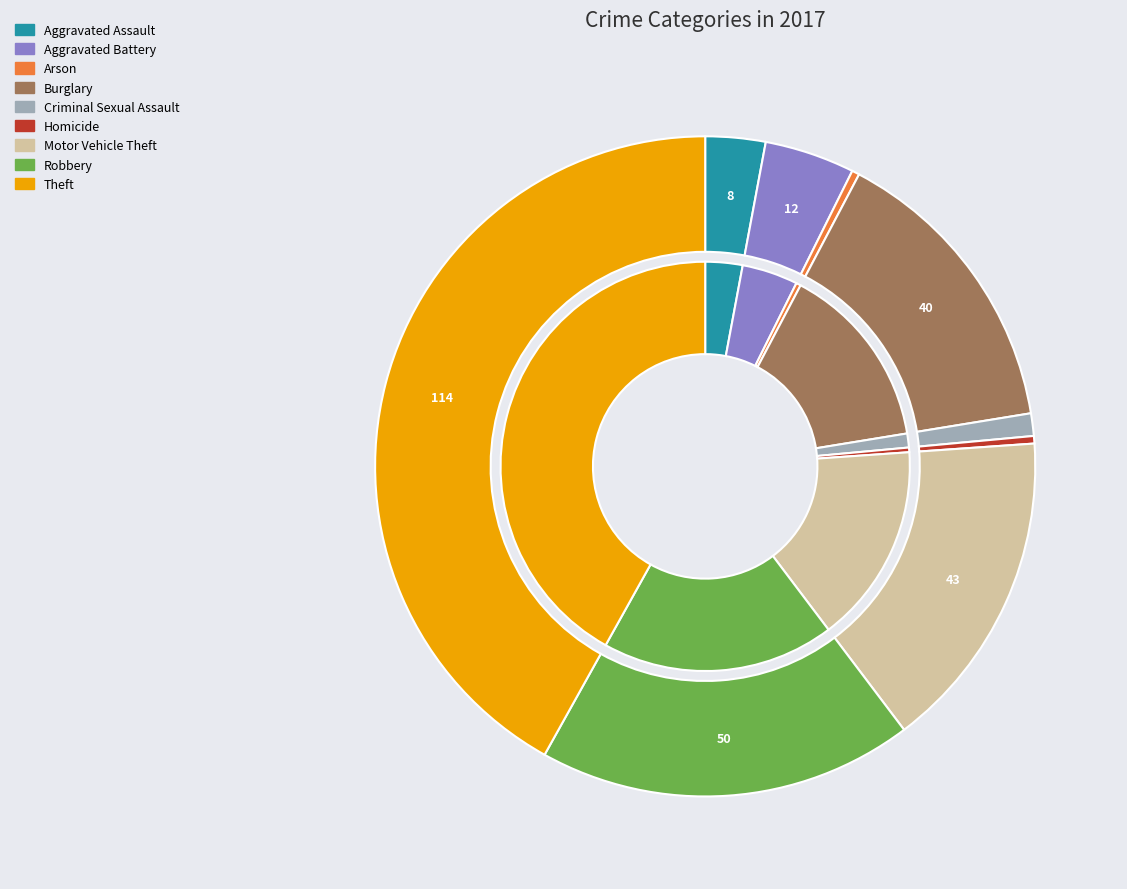

What is the ratio of the value at 8 to the value at 3?

2.9